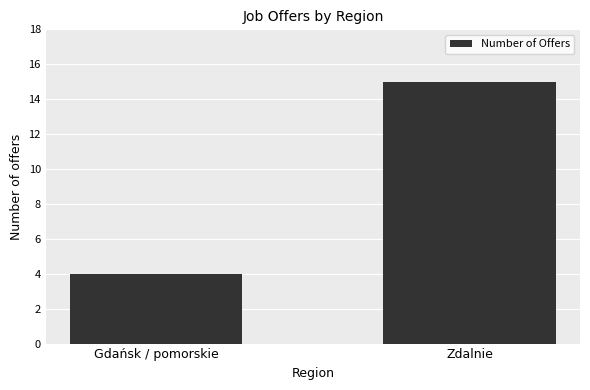

Is it true that the value at Gdańsk / pomorskie is 2?

False